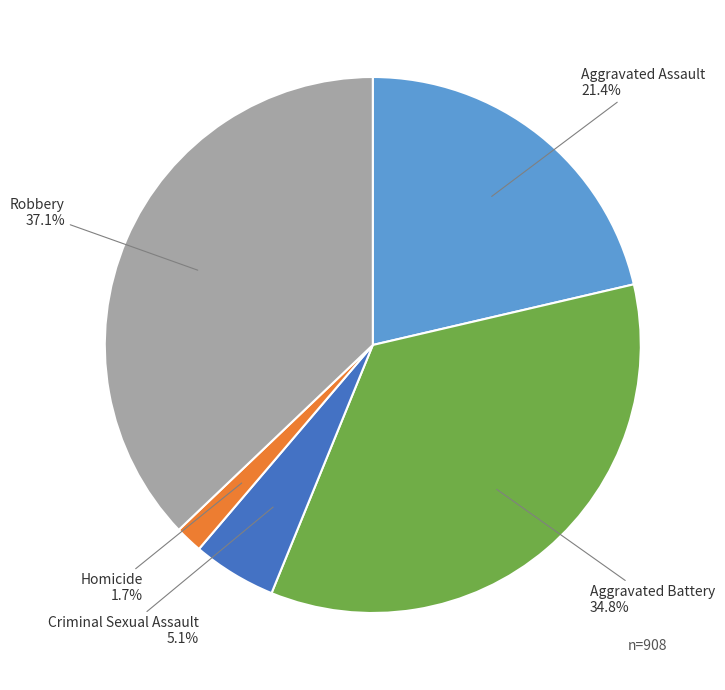

Approximately how many times larger is the value at Robbery compared to Criminal Sexual Assault?

7.3